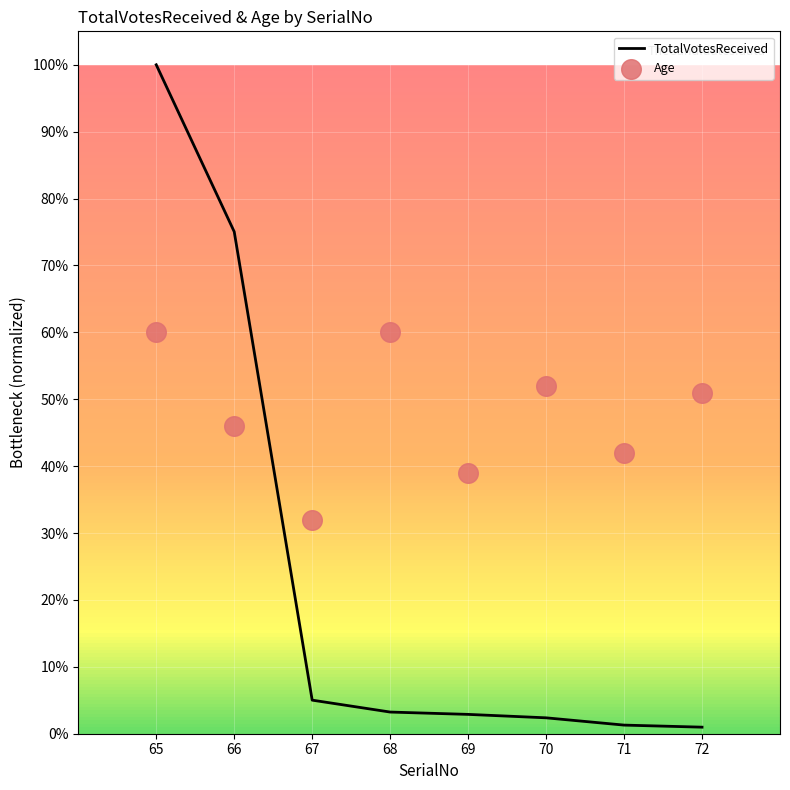

At how many categories does at least one series exceed 0?

8